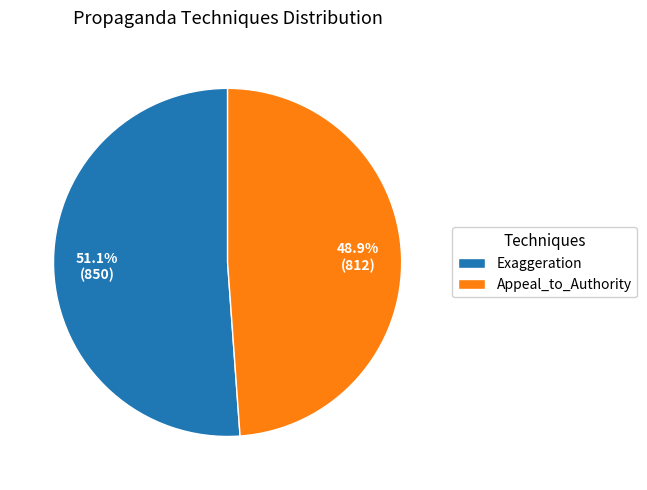

How much of the chart is everything except Appeal_to_Authority?

51.1%